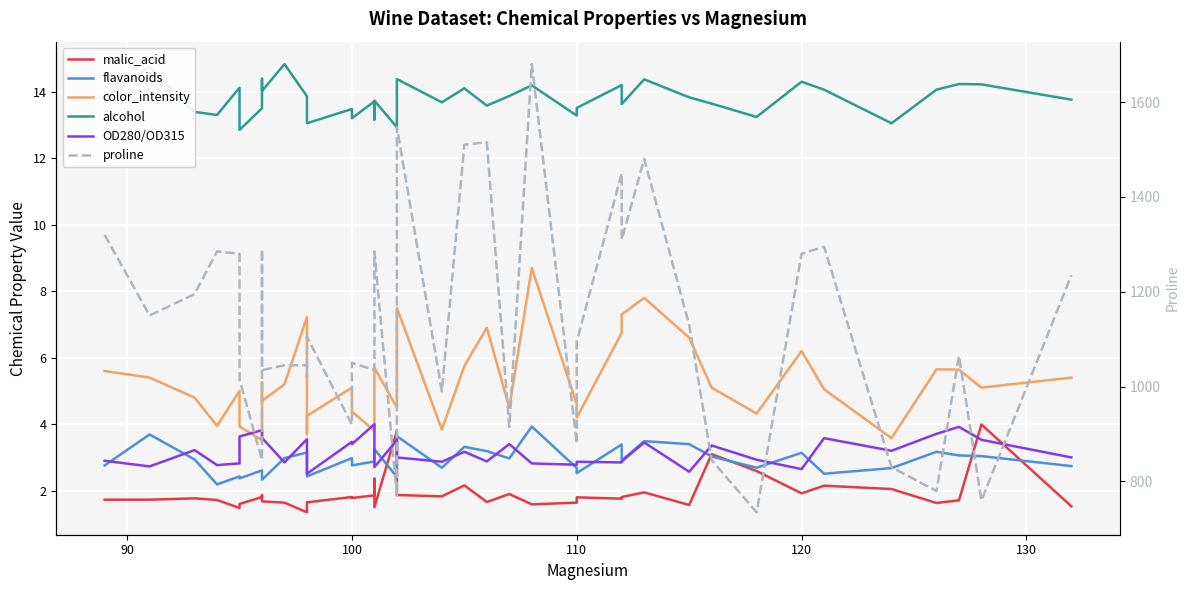

How many lines are shown in the chart?

6